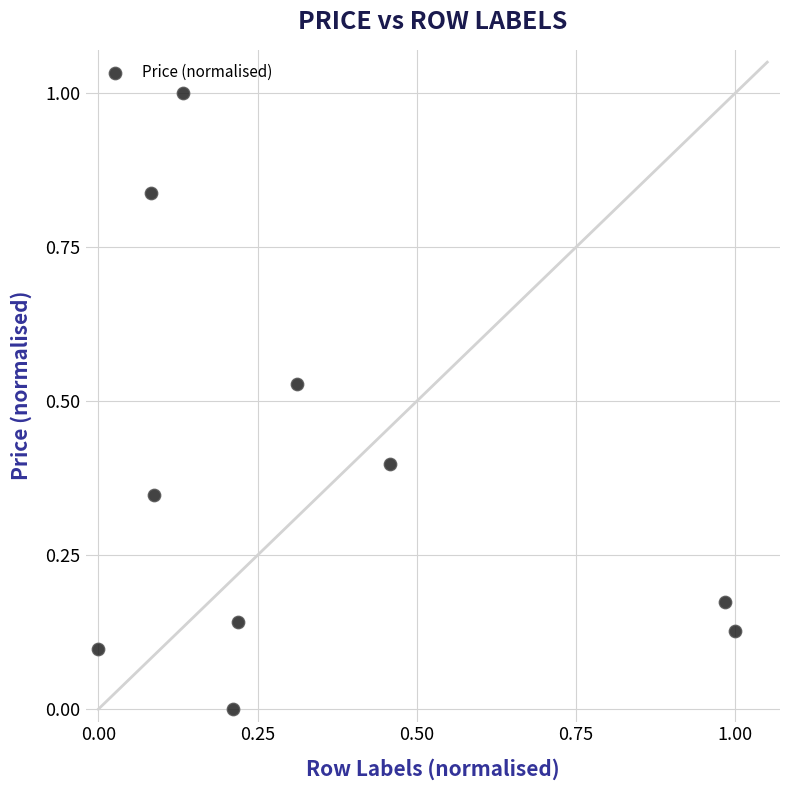

What is the range of X values (max minus min)?

1.0